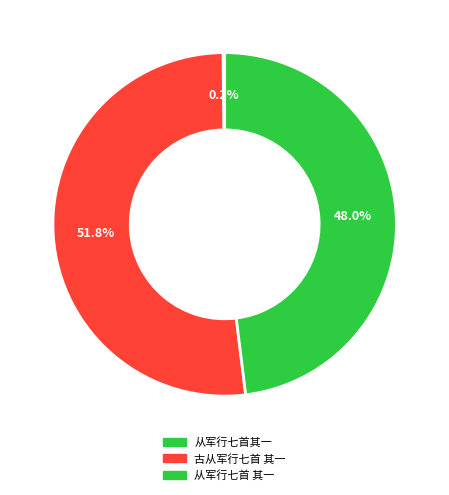

To the nearest percent, what portion does 从军行七首 其一 represent?

48%